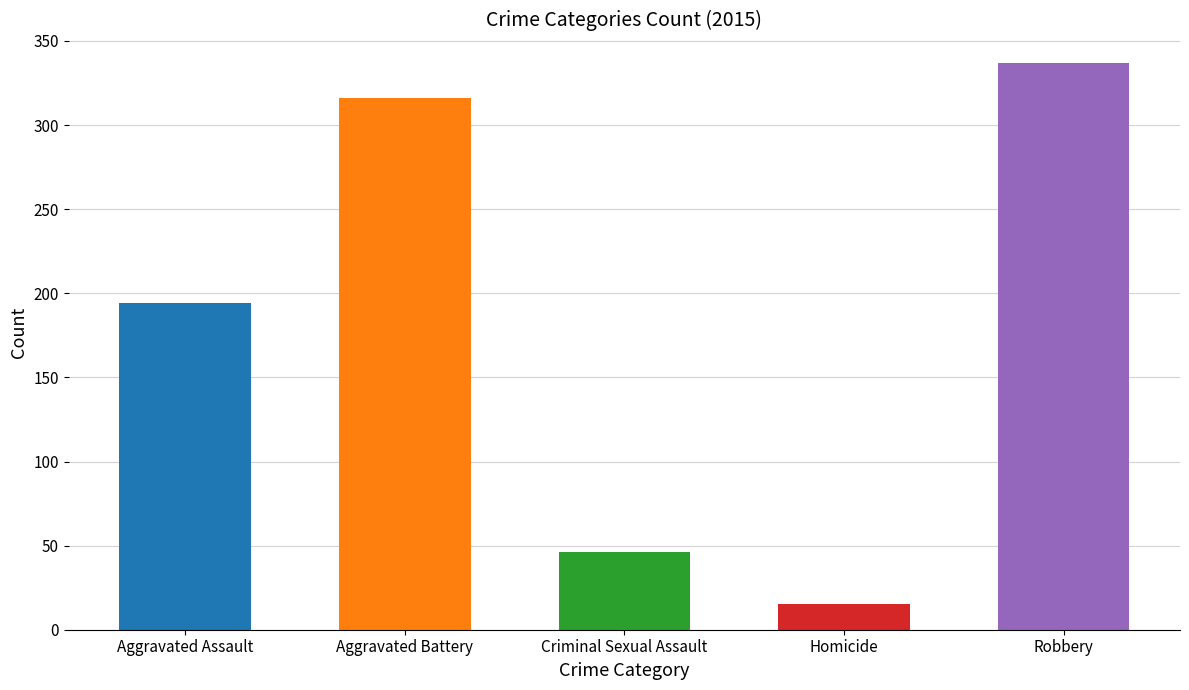

List the series in order of their peak value, lowest first.

Homicide, Criminal Sexual Assault, Aggravated Assault, Aggravated Battery, Robbery